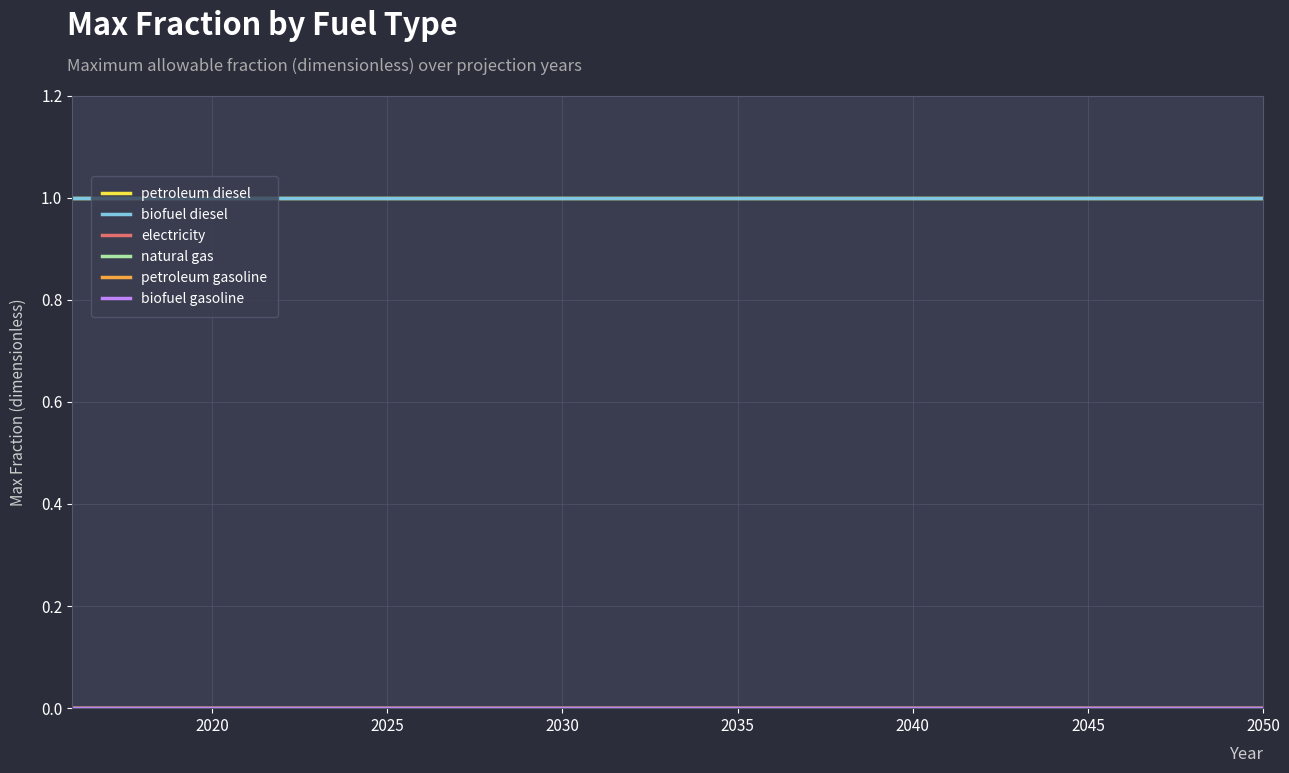

Reading left to right, what are all the values shown in this chart?

petroleum diesel: 1	1	1	1	1	1	1	1	1	1	1	1	1	1	1	1	1	1	1	1	1	1	1	1	1	1	1	1	1	1	1	1	1	1	1
biofuel diesel: 1	1	1	1	1	1	1	1	1	1	1	1	1	1	1	1	1	1	1	1	1	1	1	1	1	1	1	1	1	1	1	1	1	1	1
electricity: 0	0	0	0	0	0	0	0	0	0	0	0	0	0	0	0	0	0	0	0	0	0	0	0	0	0	0	0	0	0	0	0	0	0	0
natural gas: 0	0	0	0	0	0	0	0	0	0	0	0	0	0	0	0	0	0	0	0	0	0	0	0	0	0	0	0	0	0	0	0	0	0	0
petroleum gasoline: 0	0	0	0	0	0	0	0	0	0	0	0	0	0	0	0	0	0	0	0	0	0	0	0	0	0	0	0	0	0	0	0	0	0	0
biofuel gasoline: 0	0	0	0	0	0	0	0	0	0	0	0	0	0	0	0	0	0	0	0	0	0	0	0	0	0	0	0	0	0	0	0	0	0	0